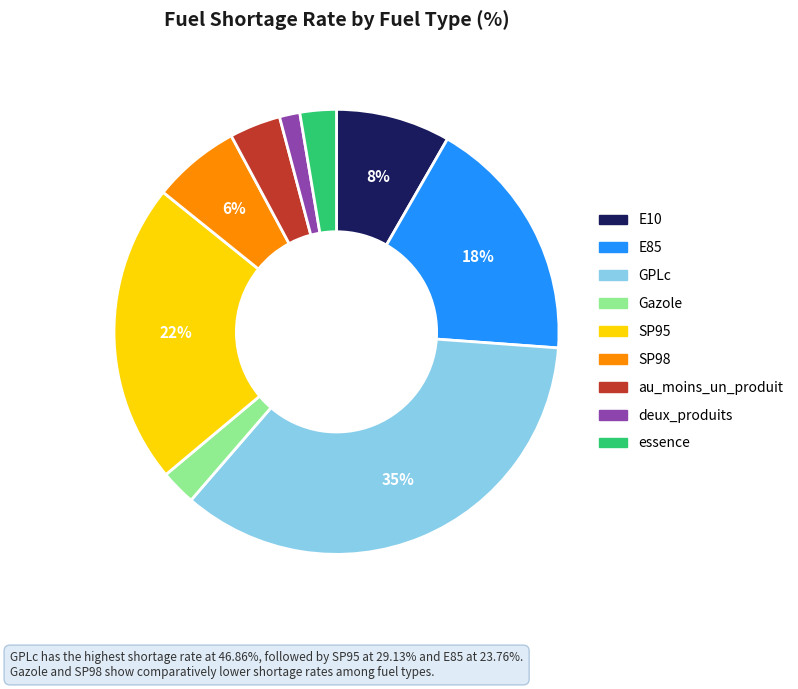

Which has a higher value, E10 or deux_produits?

E10